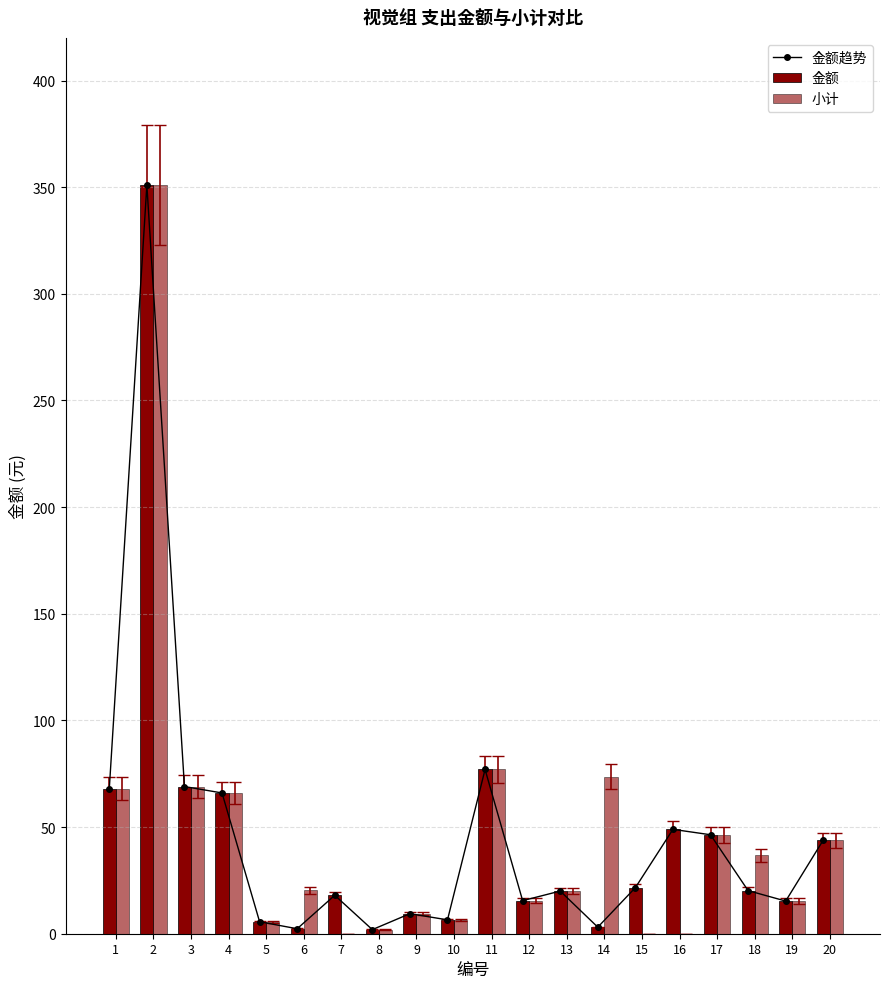

Which category has the lowest value across all series?

7